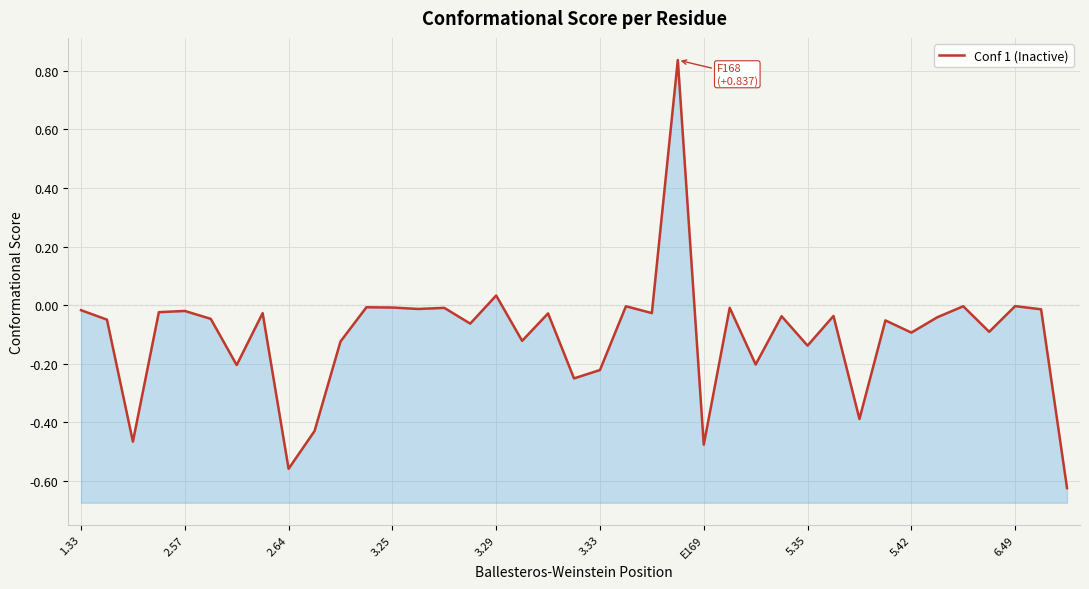

How many points are lower than both their immediate neighbors (excluding endpoints)?

14